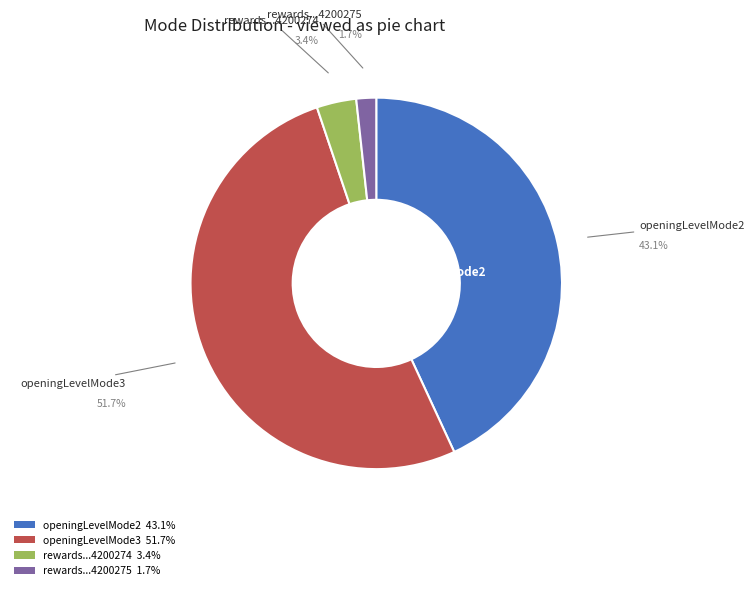

Count the number of slices in the pie.

4